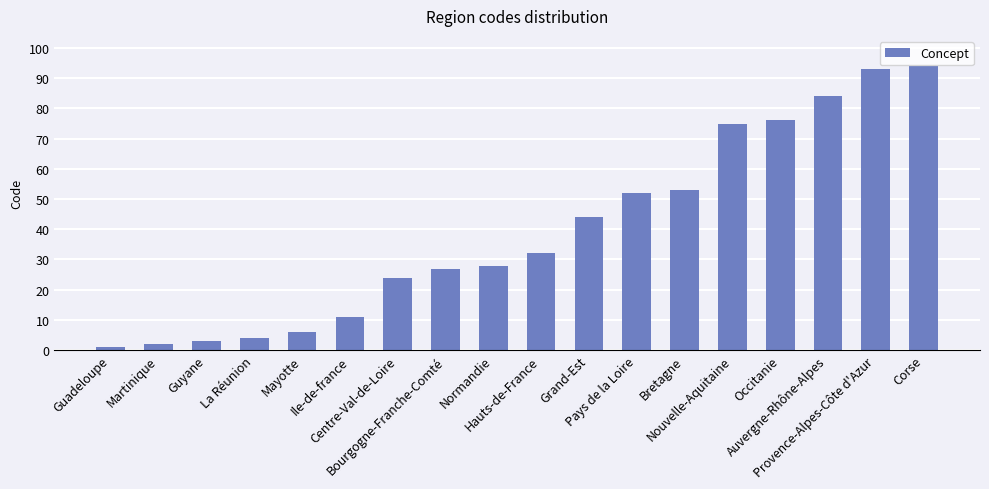

What position from the left is Mayotte?

5